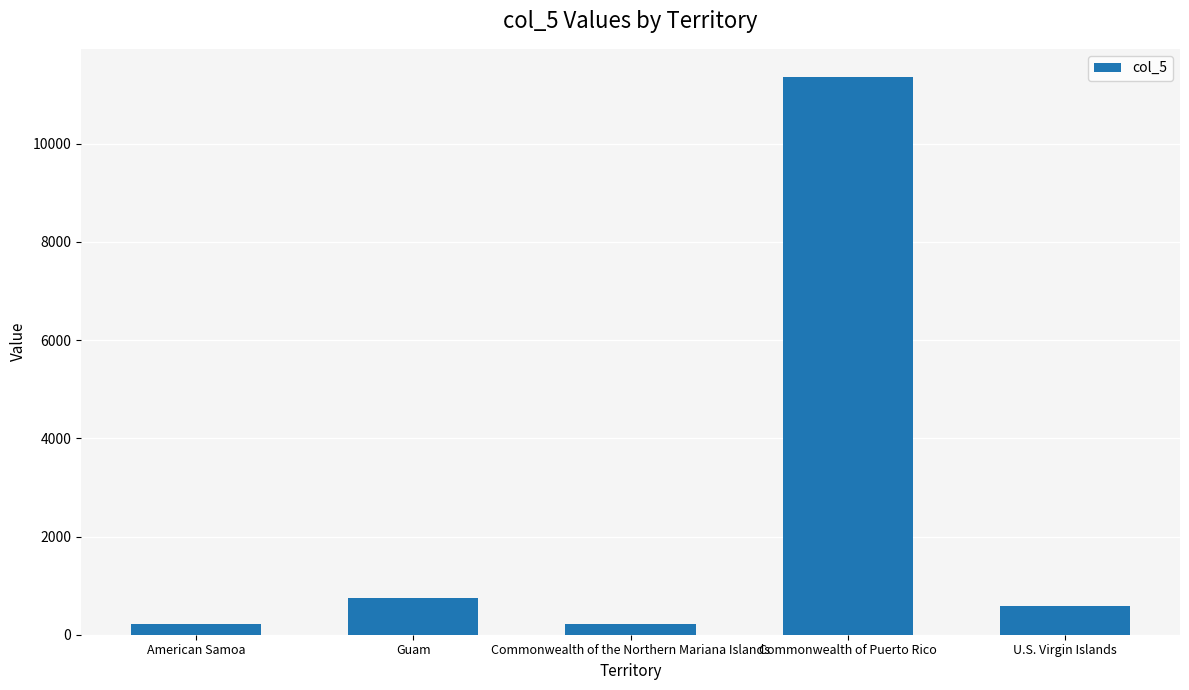

What is the label of the 5th bar from the left?

U.S. Virgin Islands